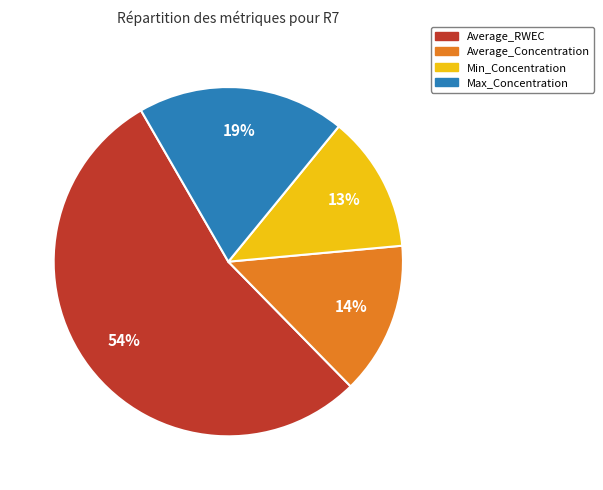

Which has a higher value, Average_RWEC or Min_Concentration?

Average_RWEC